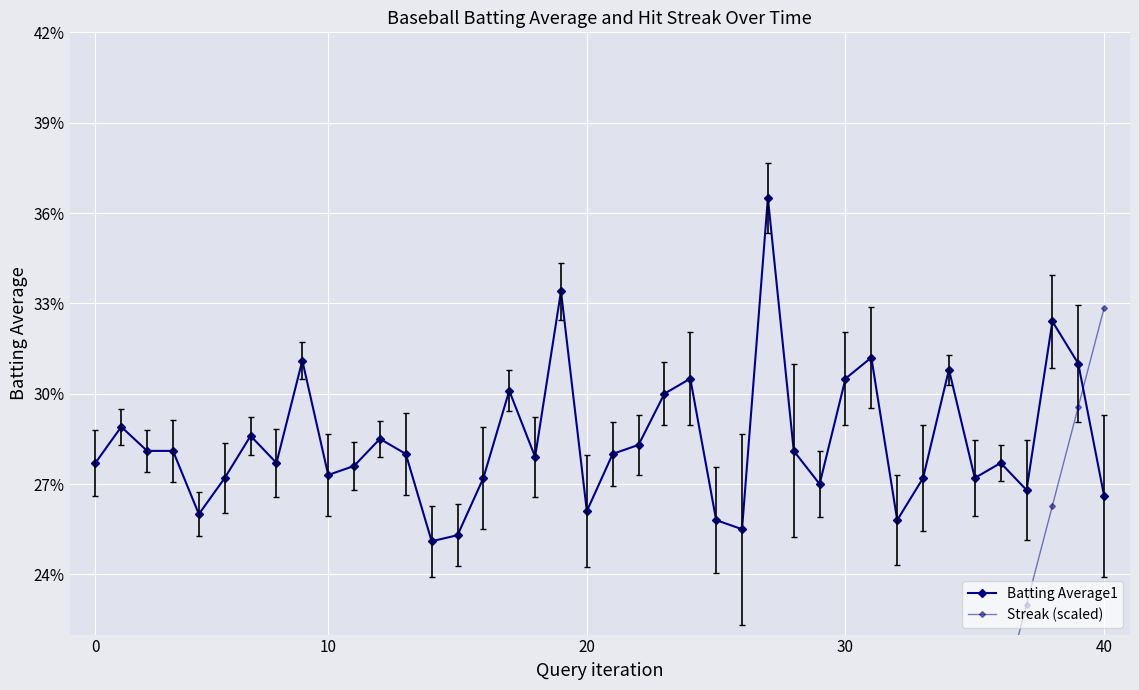

Rank the series by their average value, from highest to lowest.

Batting Average1, Streak (scaled)